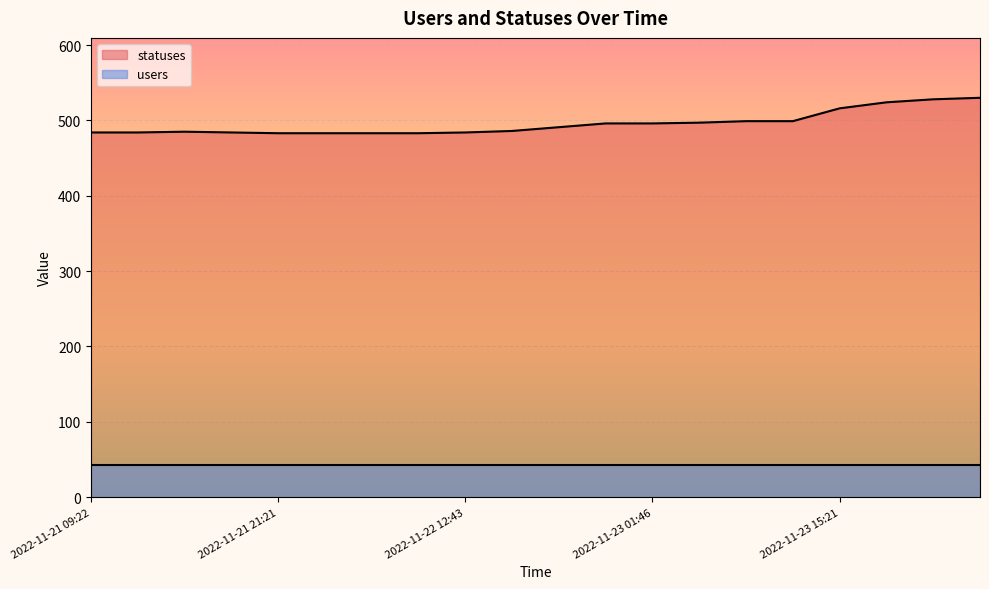

What is the label of the 14th point from the left?

2022-11-23 03:34